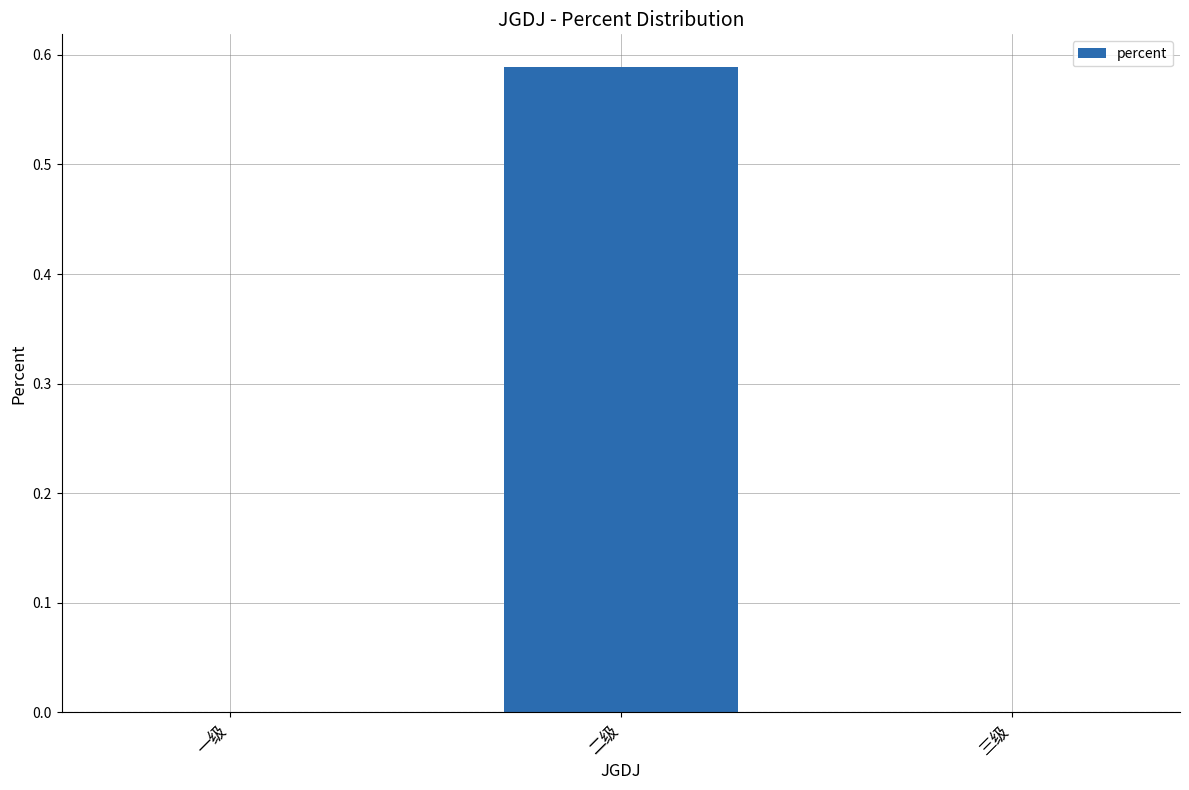

Are the bars grouped side by side (vs. stacked)?

No